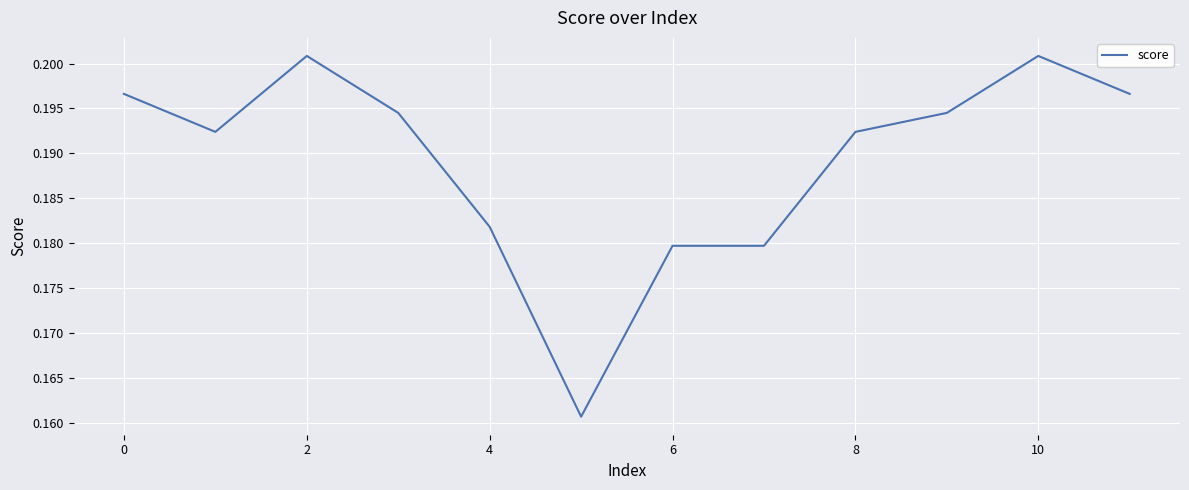

Does the chart display data point markers on the line(s)?

No